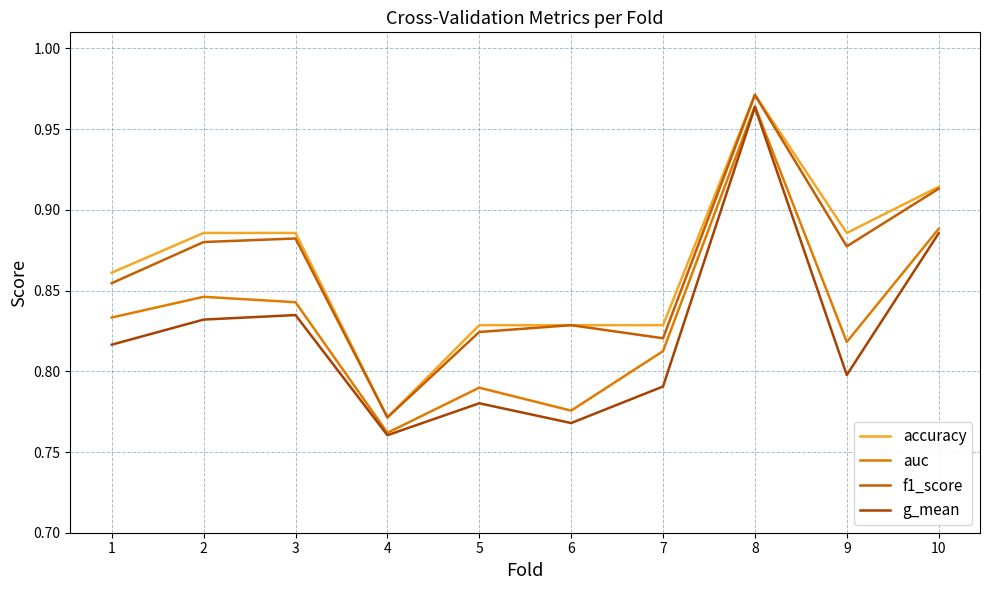

At which category does f1_score reach its first local peak?

3